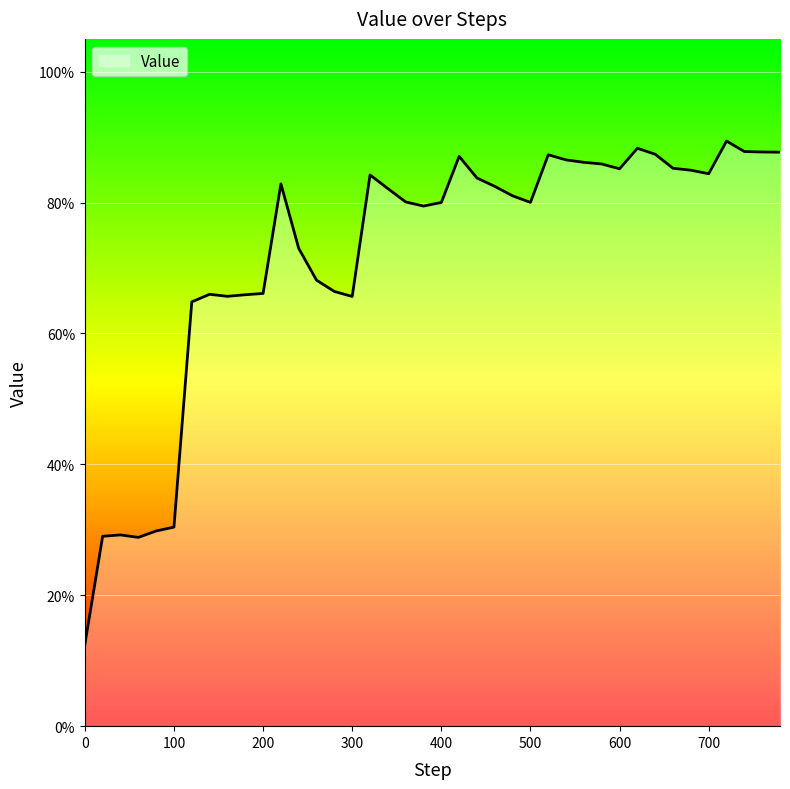

Rank the categories by value from lowest to highest.

0, 60, 20, 40, 80, 100, 120, 300, 160, 180, 140, 200, 280, 260, 240, 380, 400, 500, 360, 480, 340, 460, 220, 440, 320, 700, 680, 600, 660, 580, 560, 540, 420, 520, 640, 780, 760, 740, 620, 720